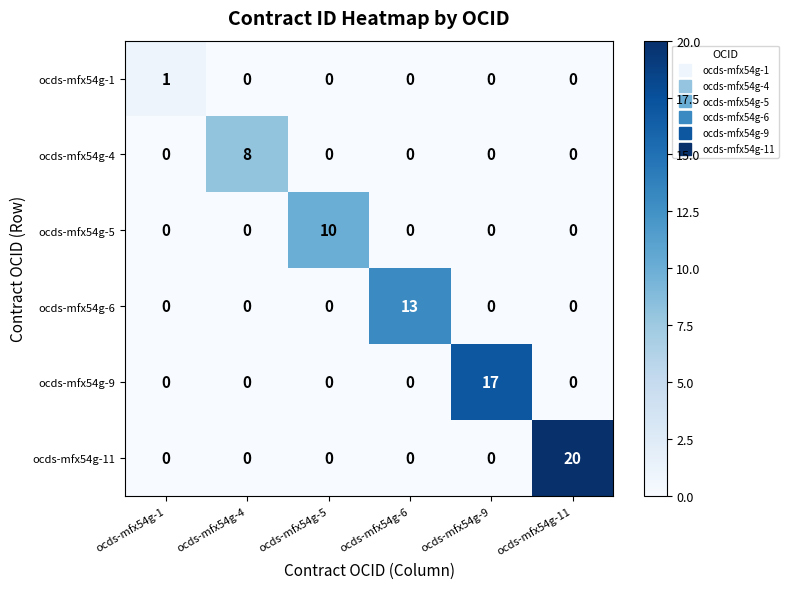

Rank the series by their maximum value, from lowest to highest.

ocds-mfx54g-1, ocds-mfx54g-4, ocds-mfx54g-5, ocds-mfx54g-6, ocds-mfx54g-9, ocds-mfx54g-11